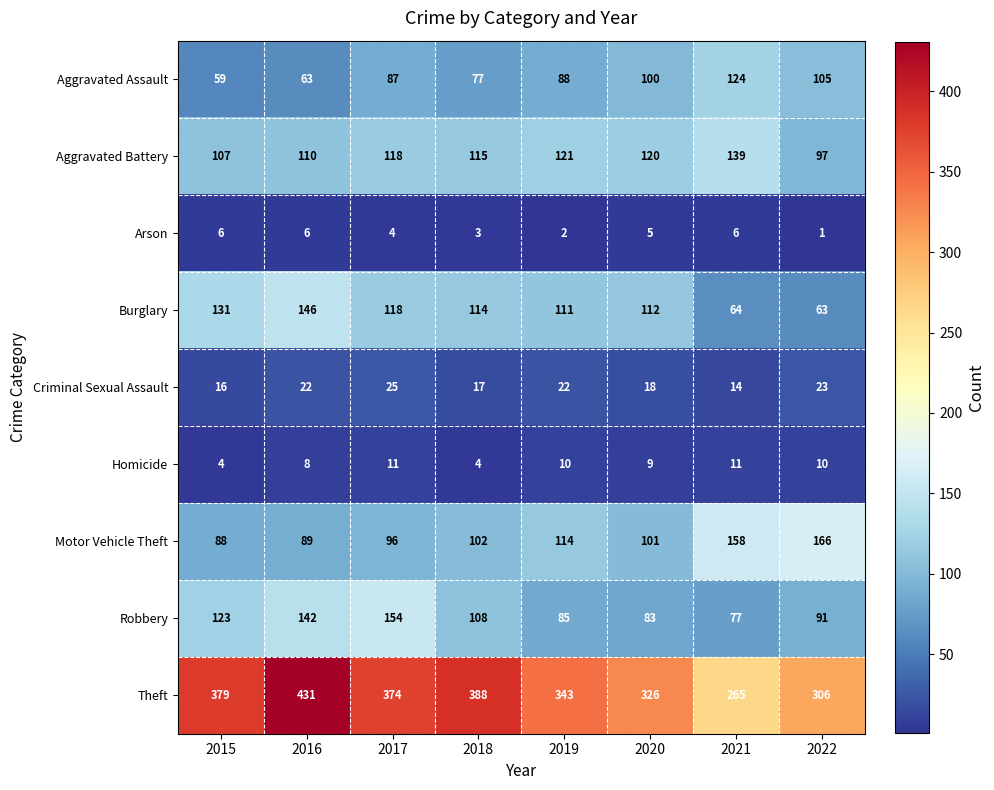

What is the approximate value of Aggravated Assault at 2017, to the nearest 5?

85